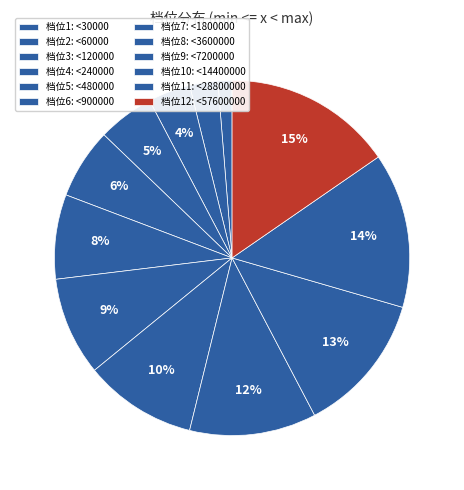

How many slices are in this pie chart?

12